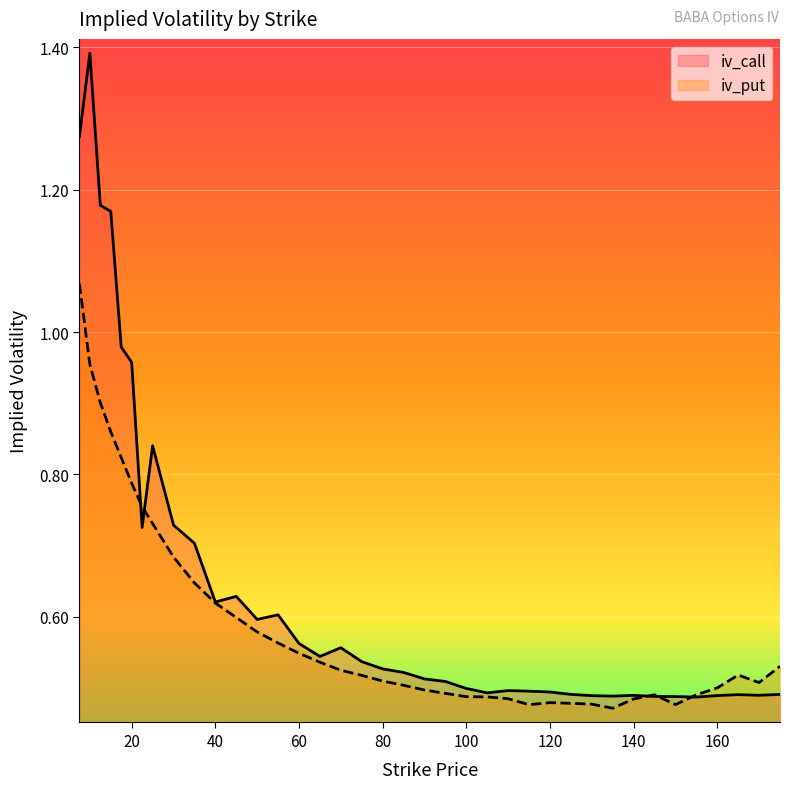

What is the value of the iv_call point at the 11th from the left?

0.6